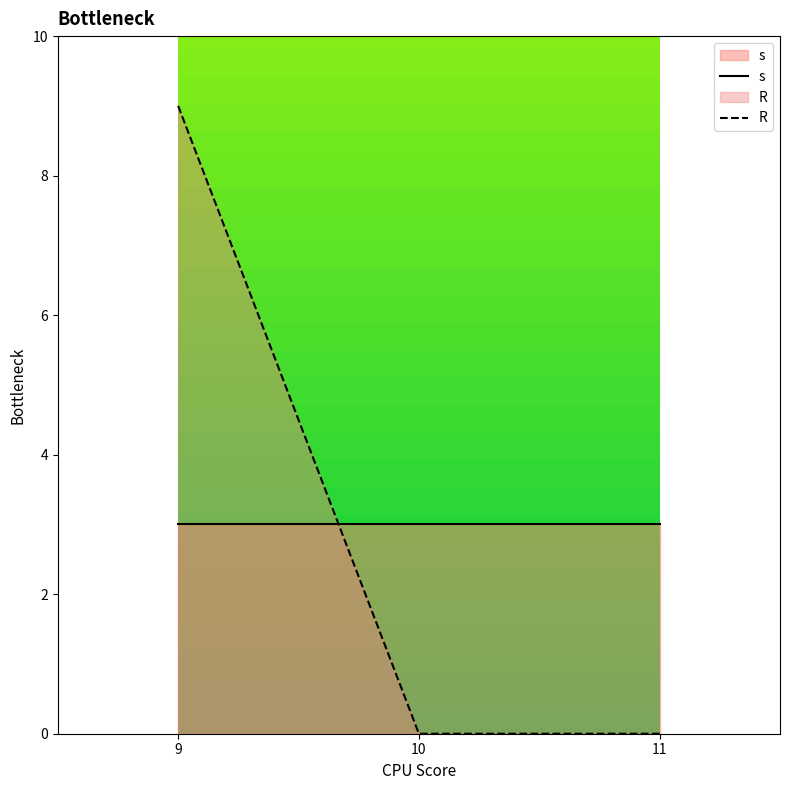

The value of s at 11 is 3. True or false?

True